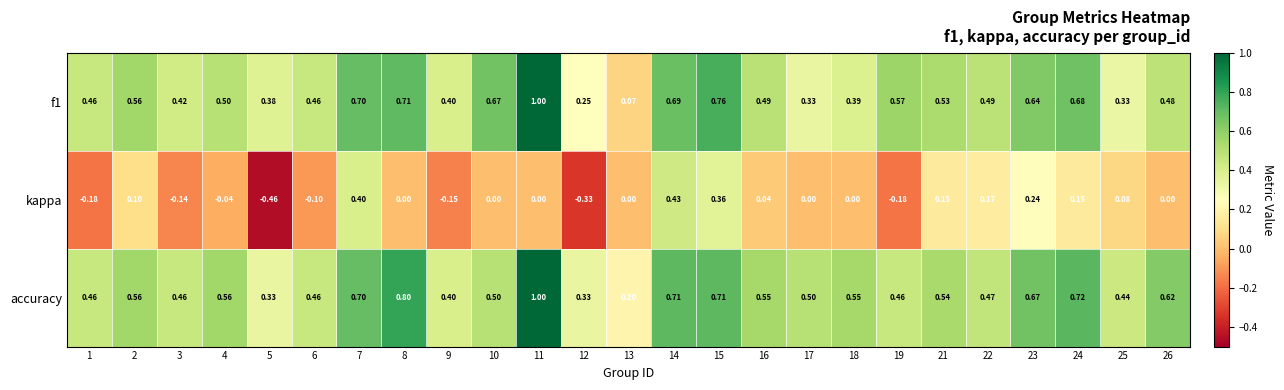

Is the value of kappa at 21 greater than the value of accuracy at 3?

No